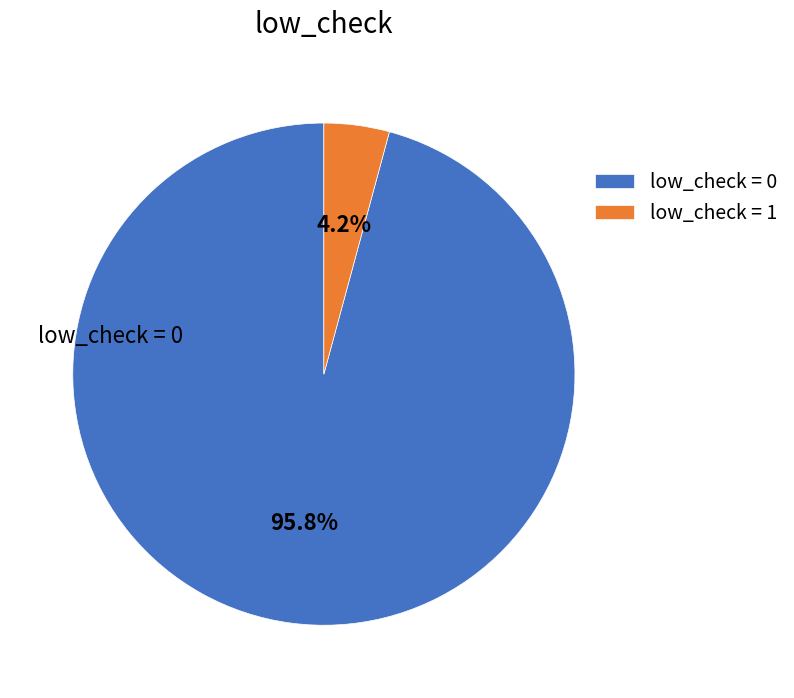

What is the ratio of the value at low_check = 0 to the value at low_check = 1?

22.8